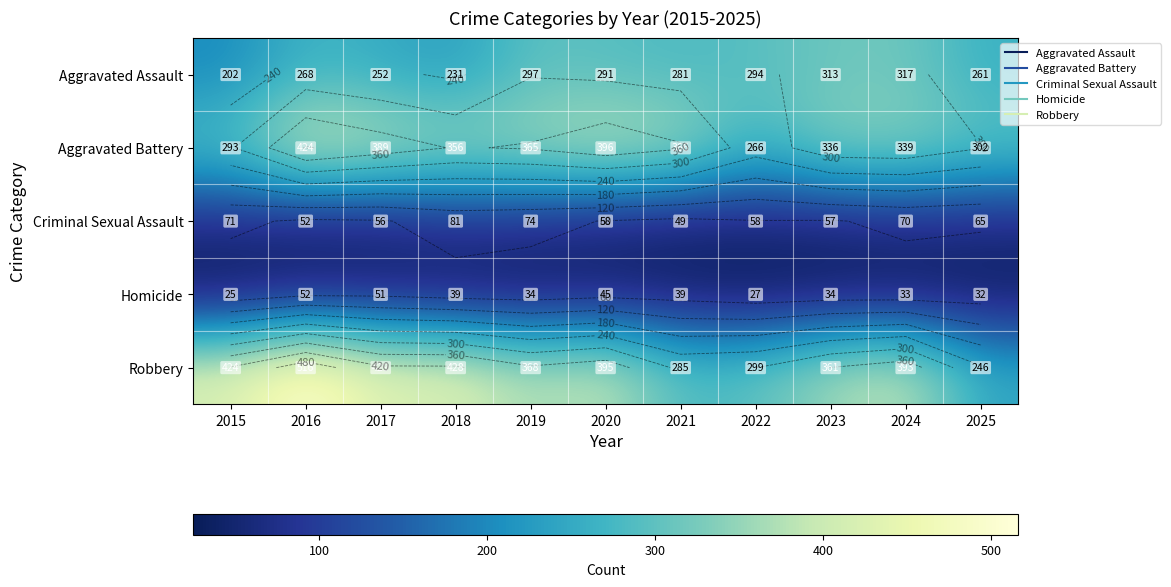

At how many categories does at least one series exceed 504?

1